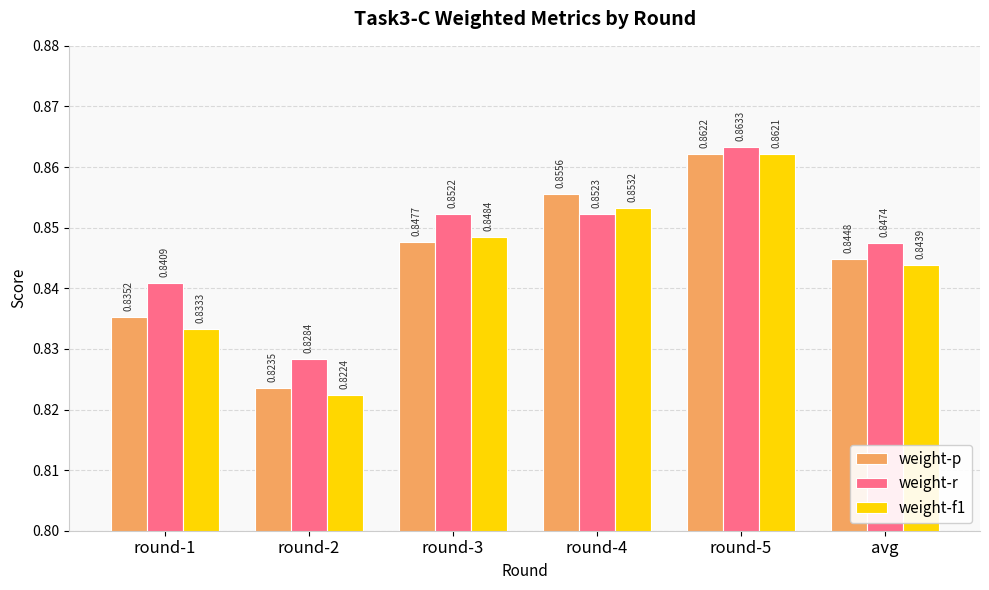

At which label does weight-p reach its minimum?

round-2